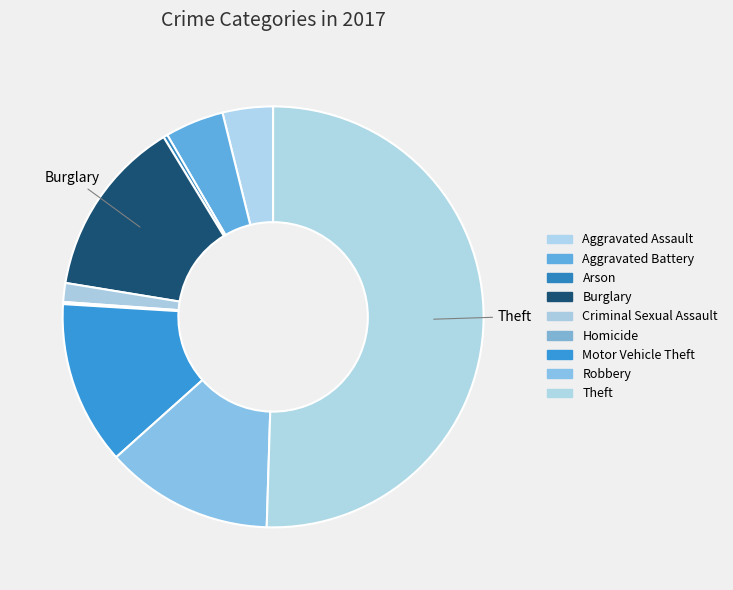

To the nearest percent, what portion does Motor Vehicle Theft represent?

13%